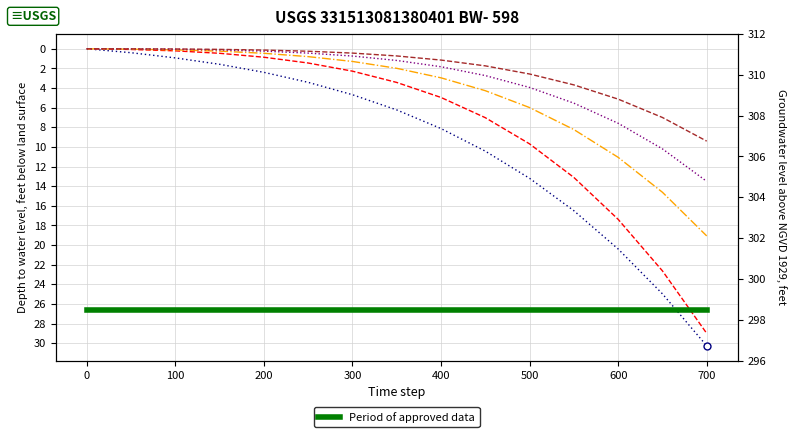

How many positive values does the col_2 series have?

14